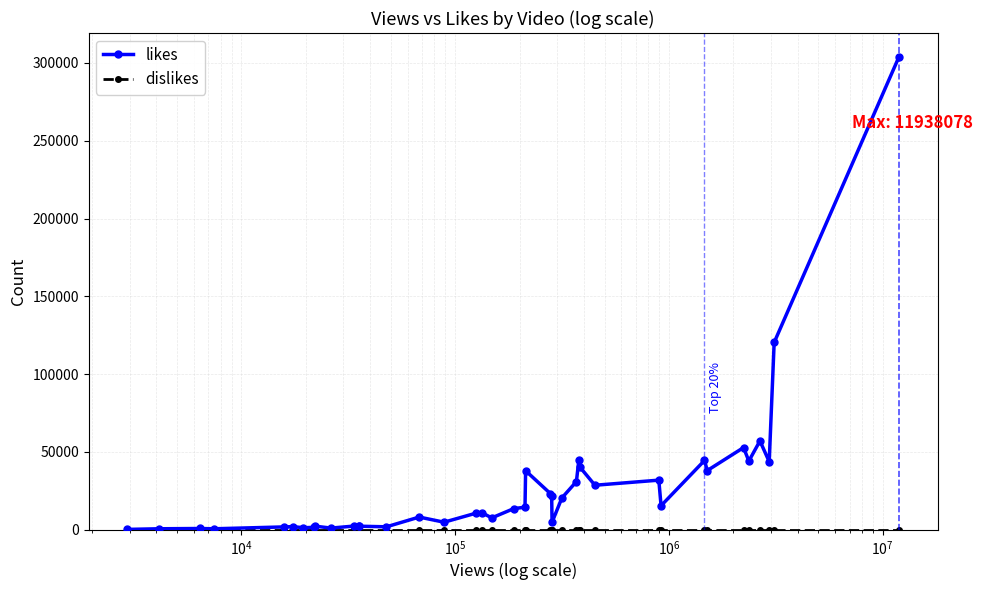

Which series has the largest total across all categories?

likes